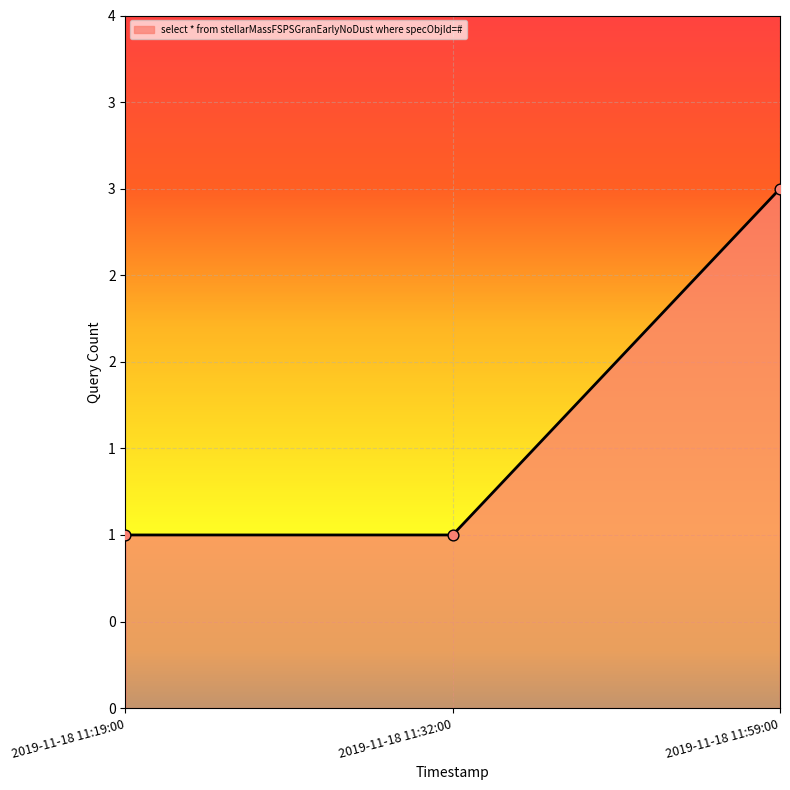

Is this an area chart (filled region under the line)?

Yes